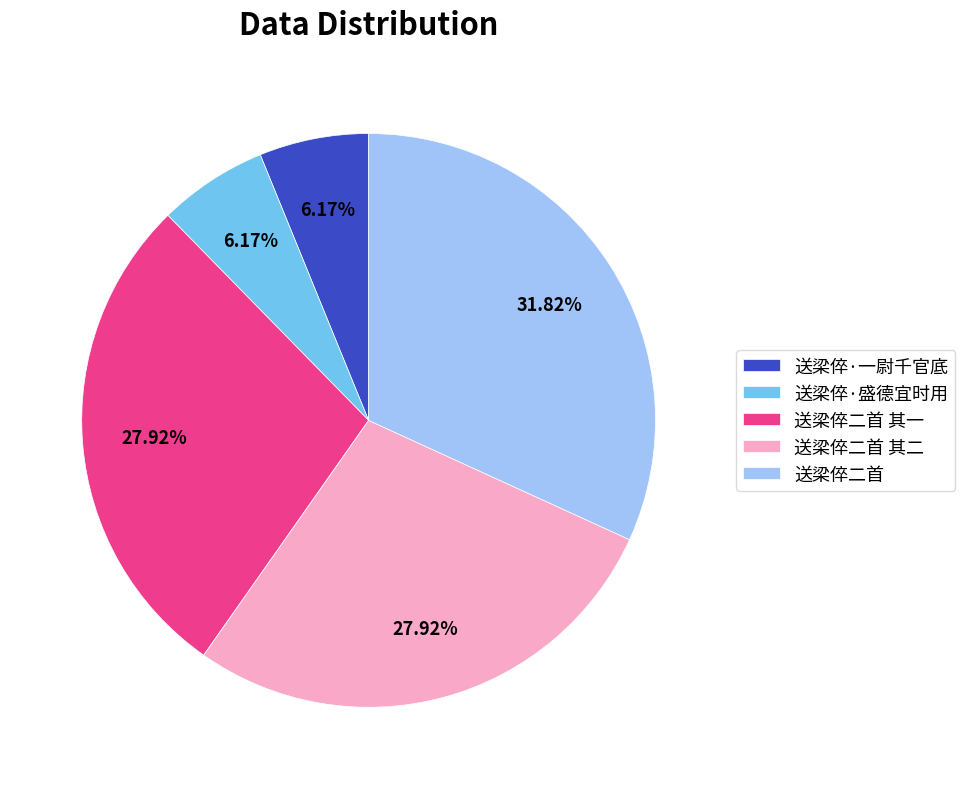

Which slice is the largest?

送梁倅二首